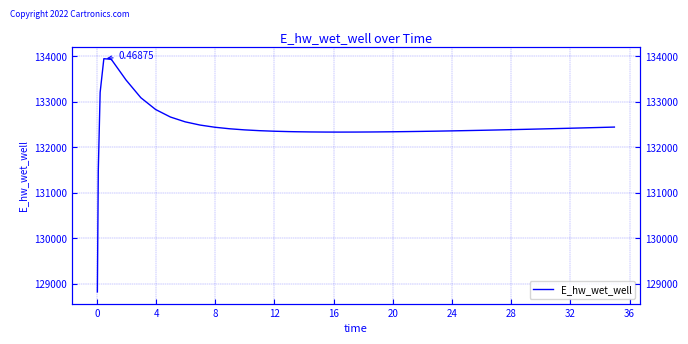

At which category does the data reach its first local valley?

20